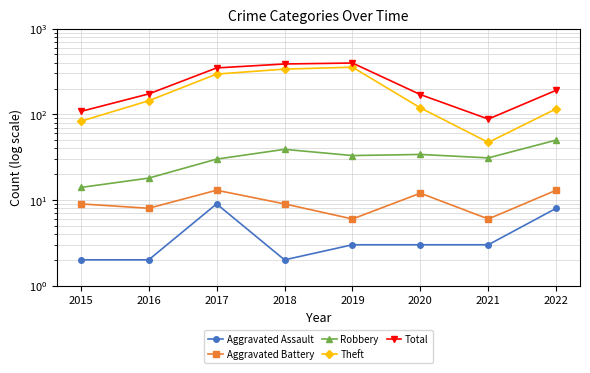

At which label is Theft closest to 201?

2016